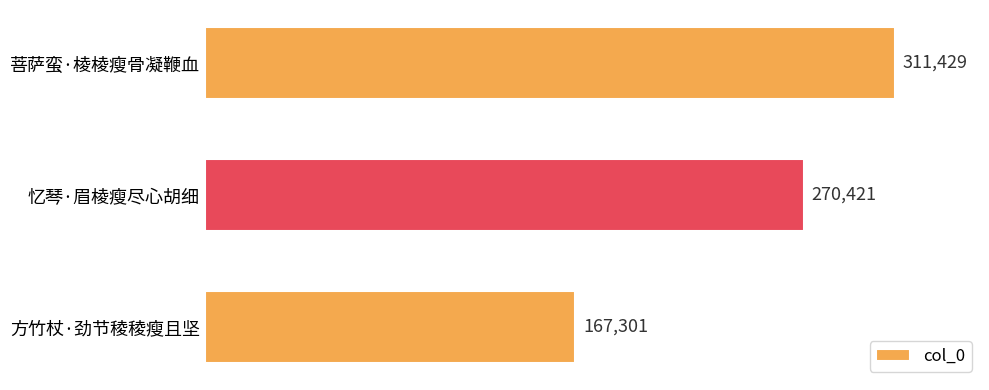

True or false: the data shows 311429 at 菩萨蛮·棱棱瘦骨凝鞭血.

True